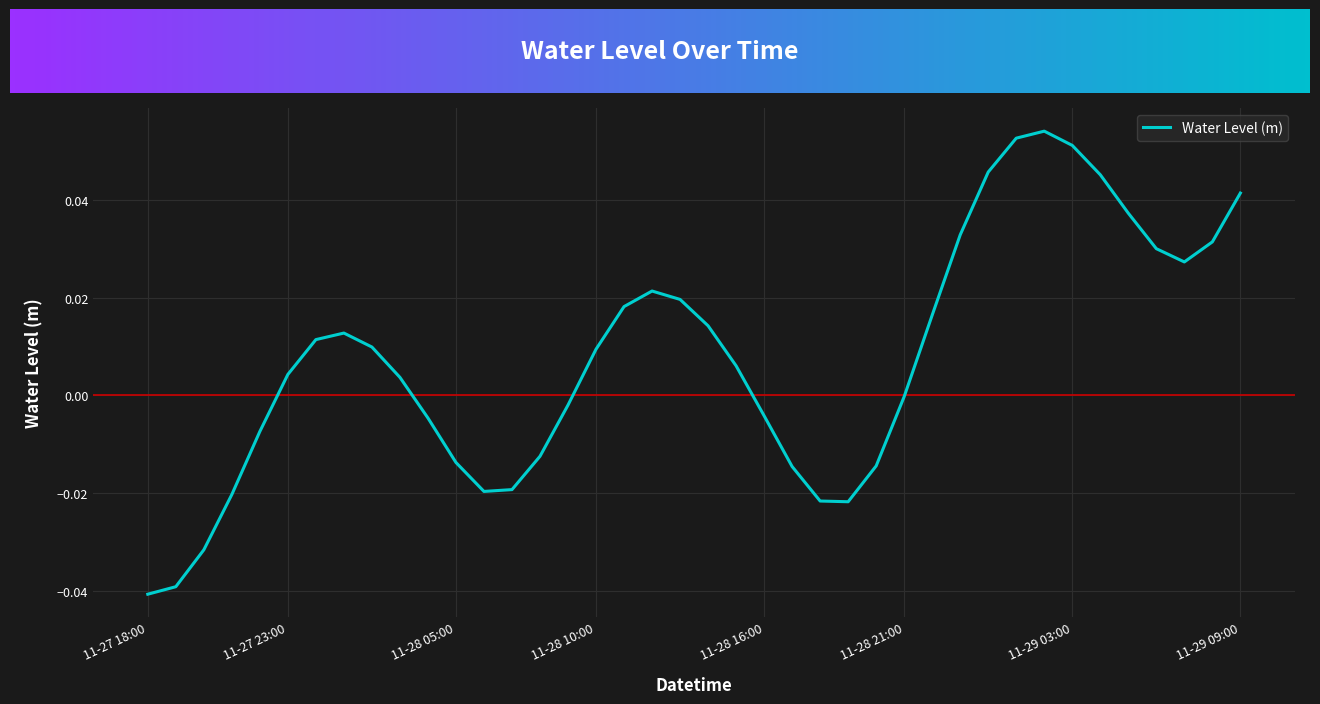

List the labels in order of value, largest first.

2024-11-29 02:00, 2024-11-29 01:00, 2024-11-29 03:00, 2024-11-29 00:00, 2024-11-29 04:00, 2024-11-29 09:00, 2024-11-29 05:00, 2024-11-28 23:00, 2024-11-29 08:00, 2024-11-29 06:00, 2024-11-29 07:00, 2024-11-28 12:00, 2024-11-28 13:00, 2024-11-28 11:00, 2024-11-28 22:00, 2024-11-28 14:00, 2024-11-28 01:00, 2024-11-28 00:00, 2024-11-28 02:00, 2024-11-28 10:00, 2024-11-28 15:00, 2024-11-27 23:00, 2024-11-28 03:00, 2024-11-28 21:00, 2024-11-28 09:00, 2024-11-28 16:00, 2024-11-28 04:00, 2024-11-27 22:00, 2024-11-28 08:00, 2024-11-28 05:00, 2024-11-28 20:00, 2024-11-28 17:00, 2024-11-28 07:00, 2024-11-28 06:00, 2024-11-27 21:00, 2024-11-28 18:00, 2024-11-28 19:00, 2024-11-27 20:00, 2024-11-27 19:00, 2024-11-27 18:00